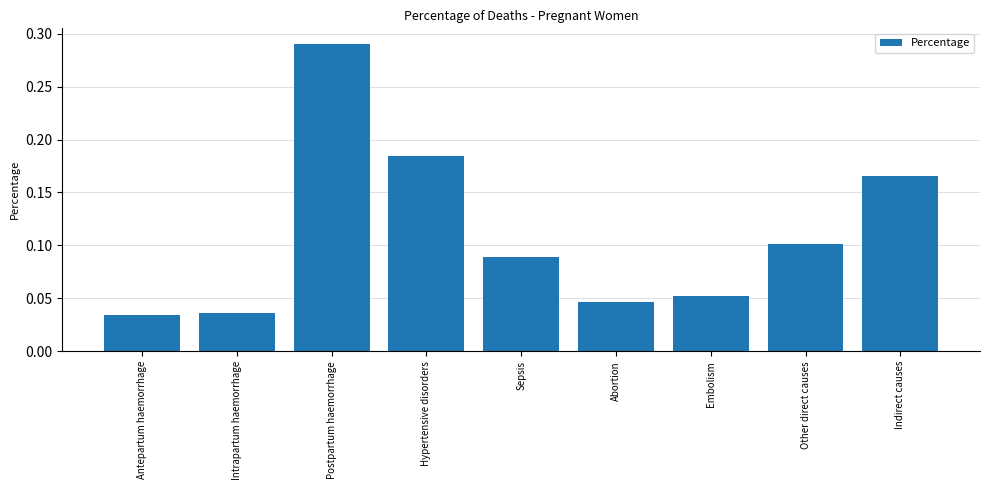

What is the sum of all values?

1.0